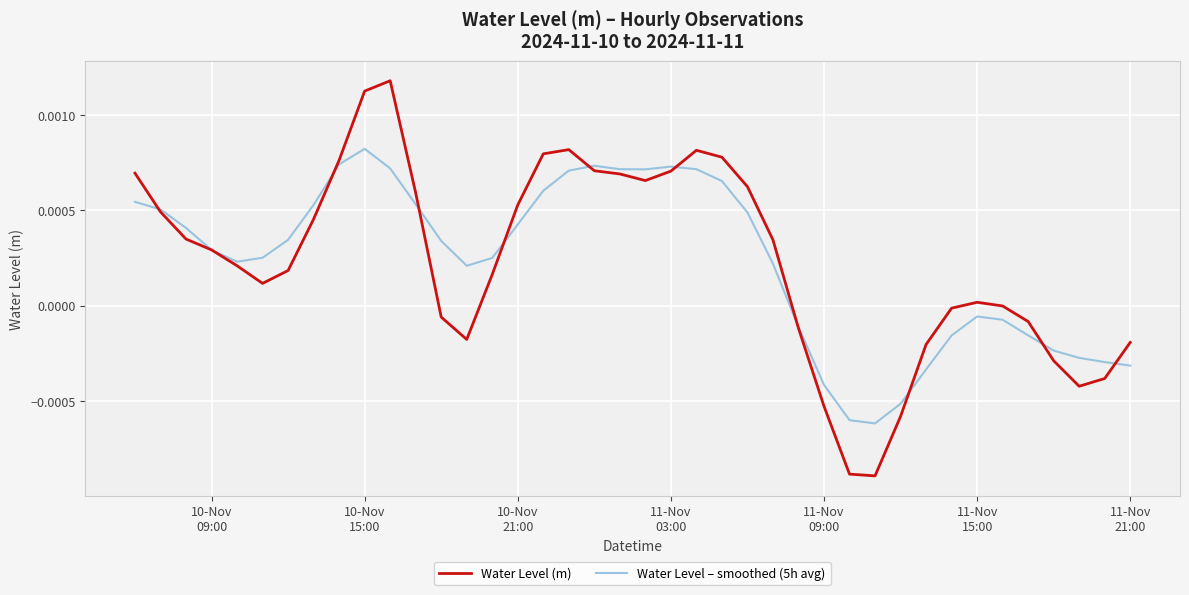

List the series in order of their peak value, highest first.

Water Level (m), Water Level – smoothed (5h avg)